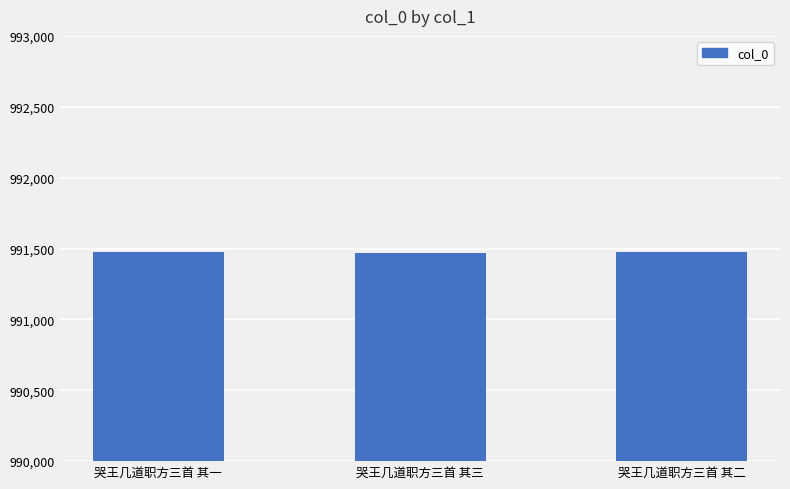

What is the sum of all values?

2974416